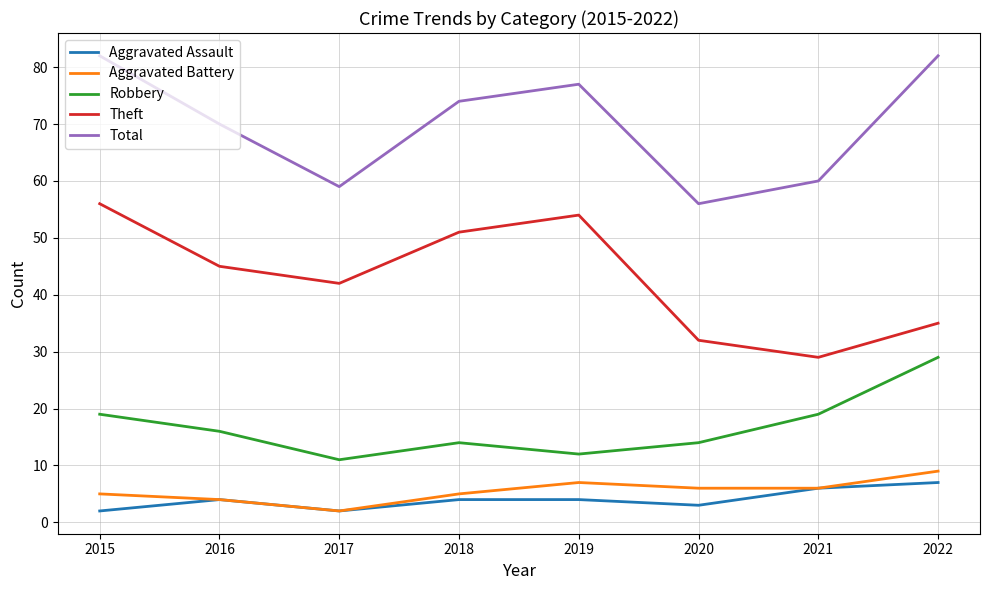

Which series has the largest total across all categories?

Total